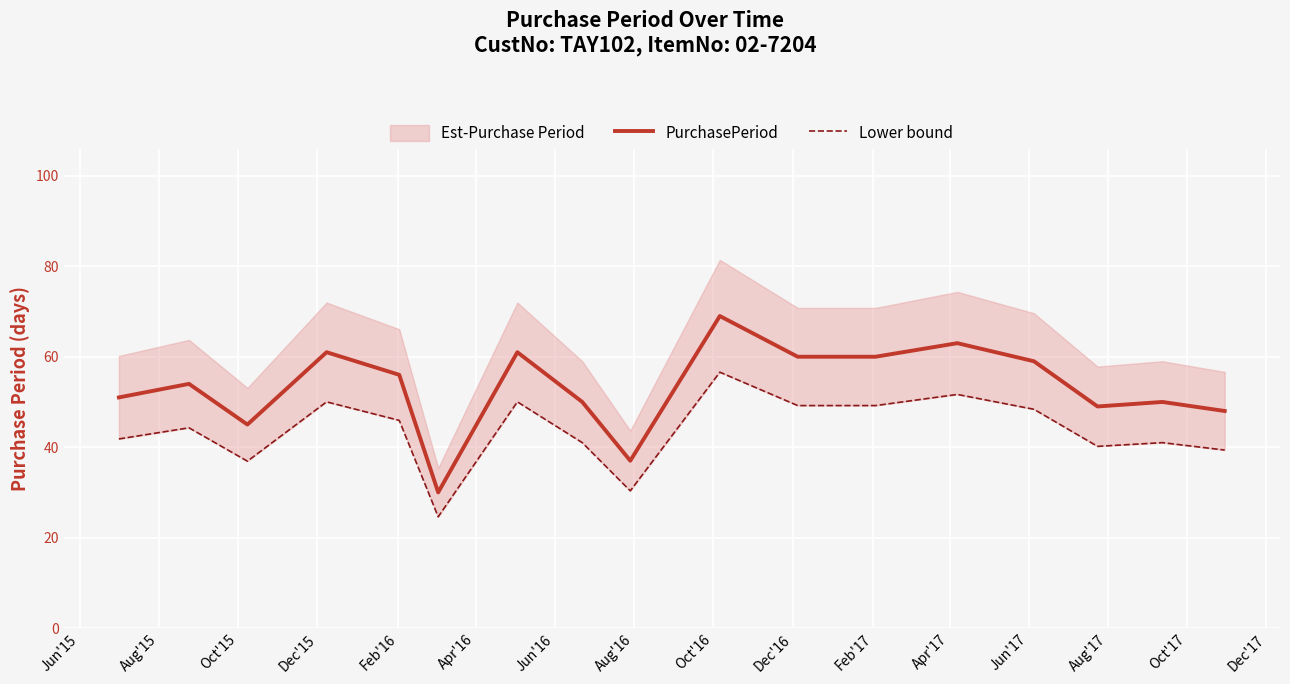

How many interior local peaks does the PurchasePeriod series have?

6